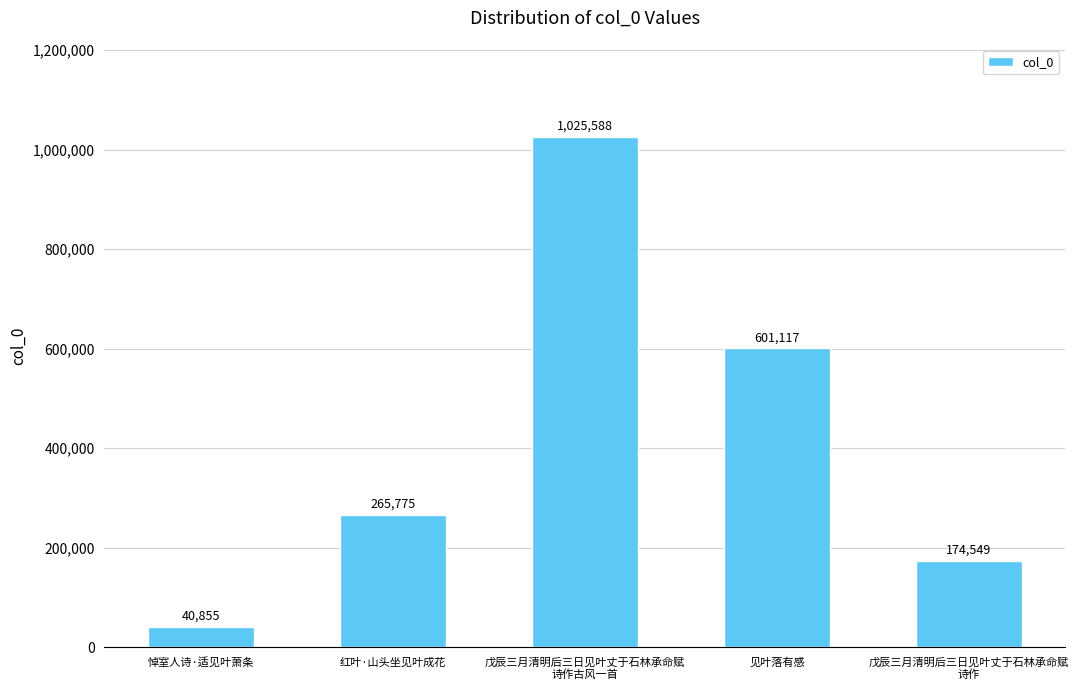

What is the maximum value shown in the chart?

1025588